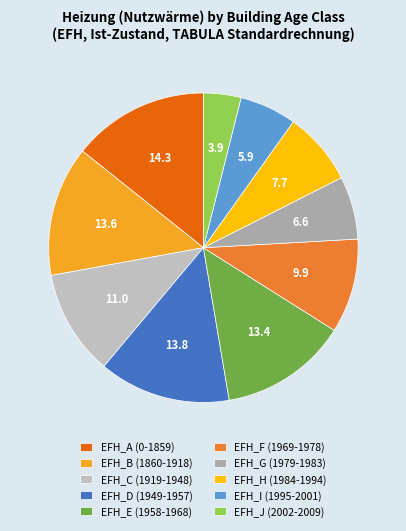

Which category has the smallest portion of the pie?

EFH_J (2002-2009)